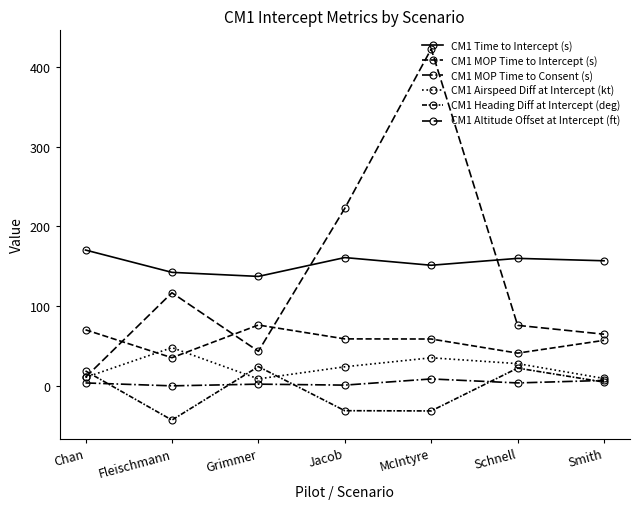

True or false: CM1 Airspeed Diff at Intercept (kt) and CM1 MOP Time to Consent (s) intersect in this chart.

False